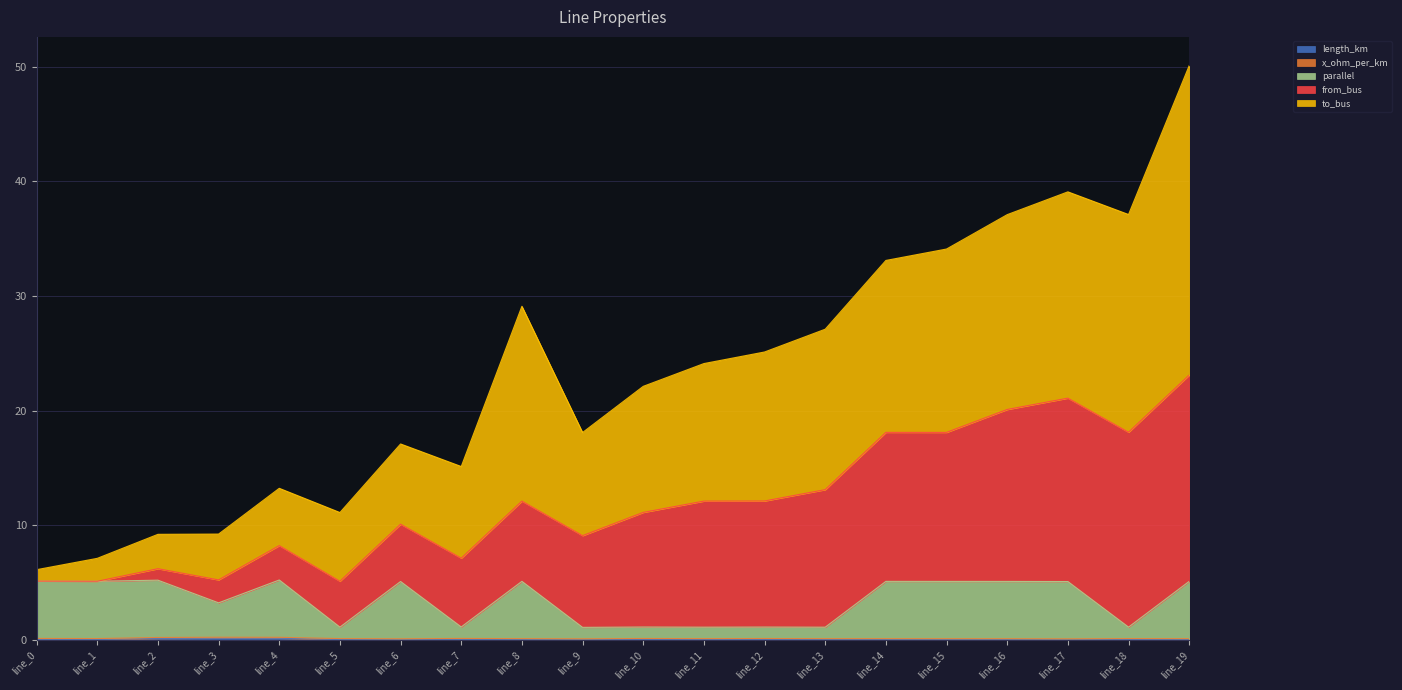

At which category is the sum across all series the highest?

line_19